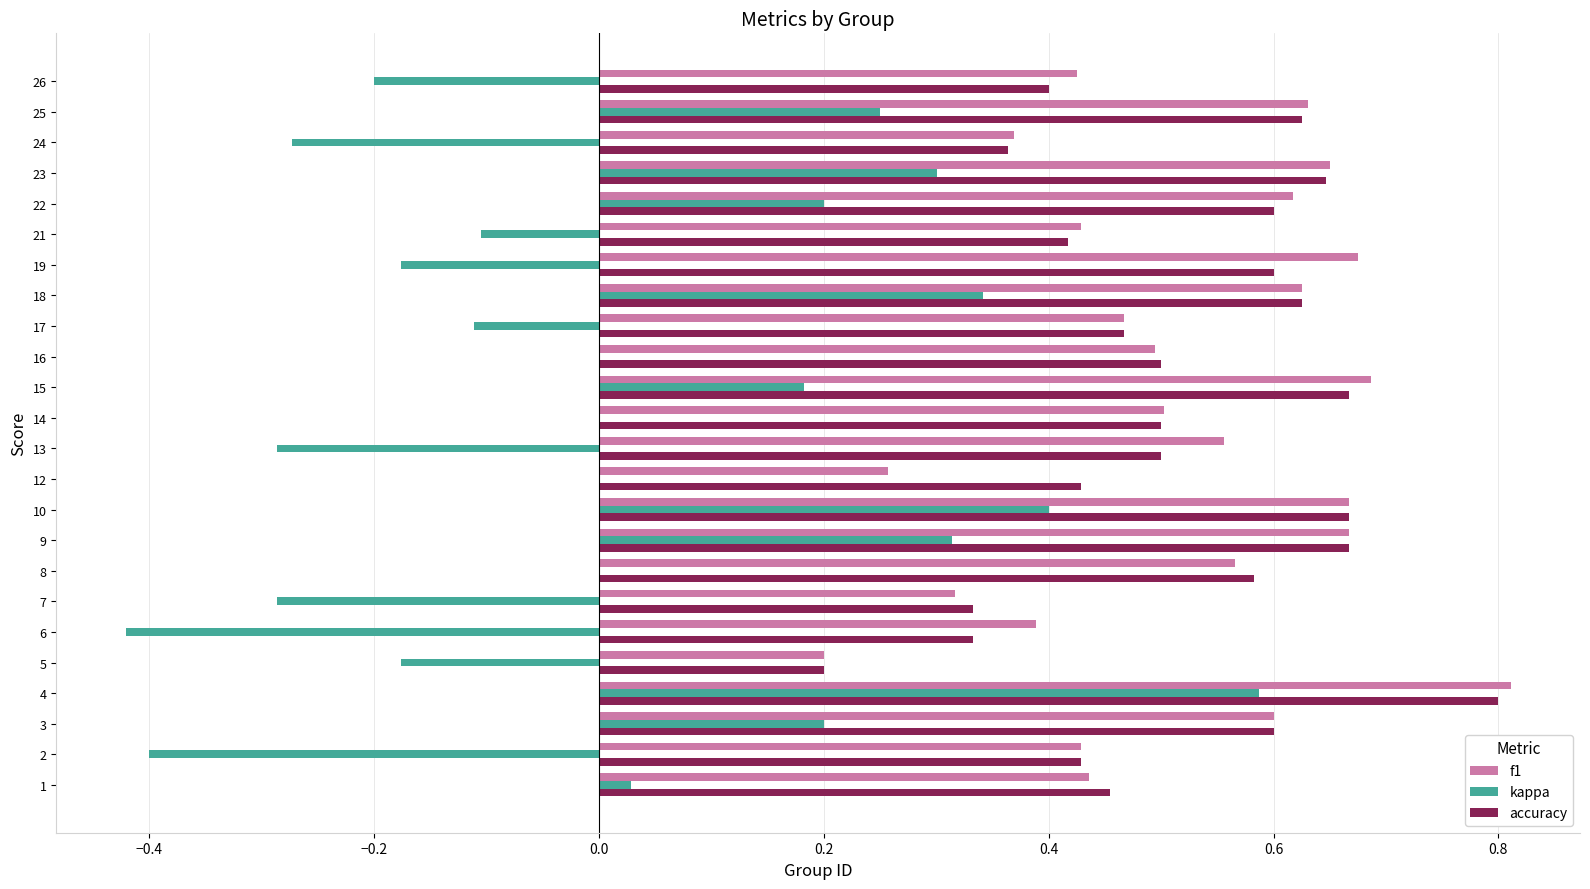

Is it true that f1 equals 1.1 at 19?

False